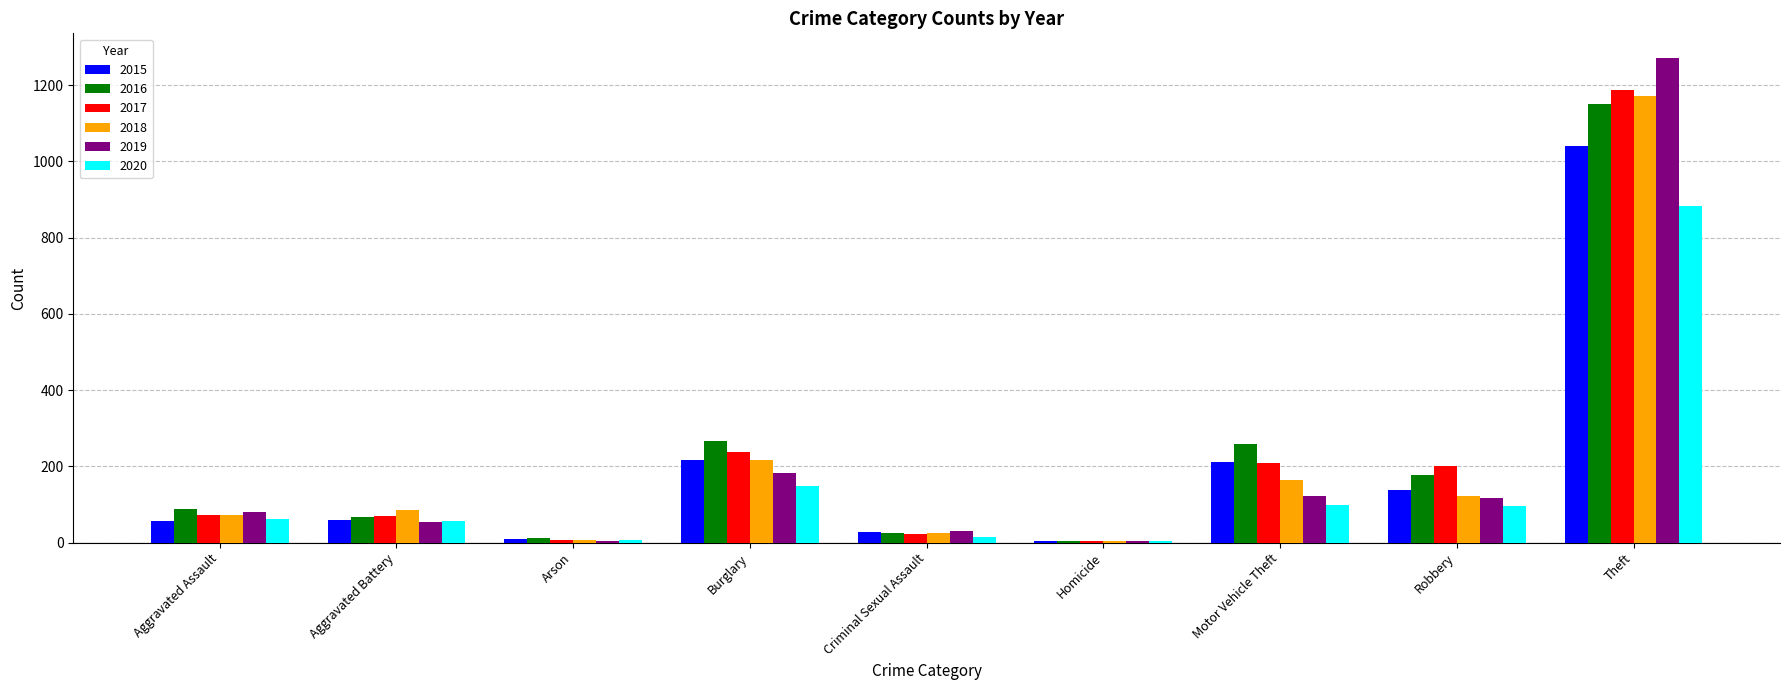

At which category is the sum across all series the highest?

Theft